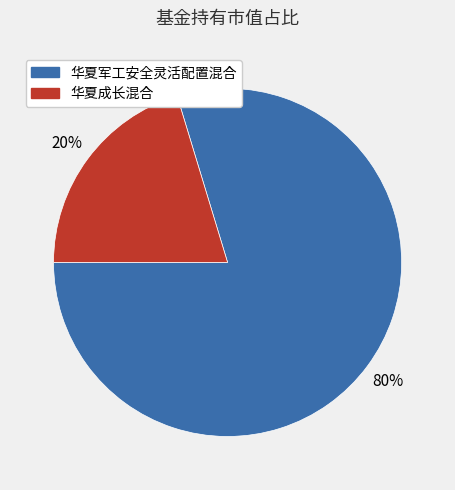

To the nearest percent, what is the average slice percentage?

50%